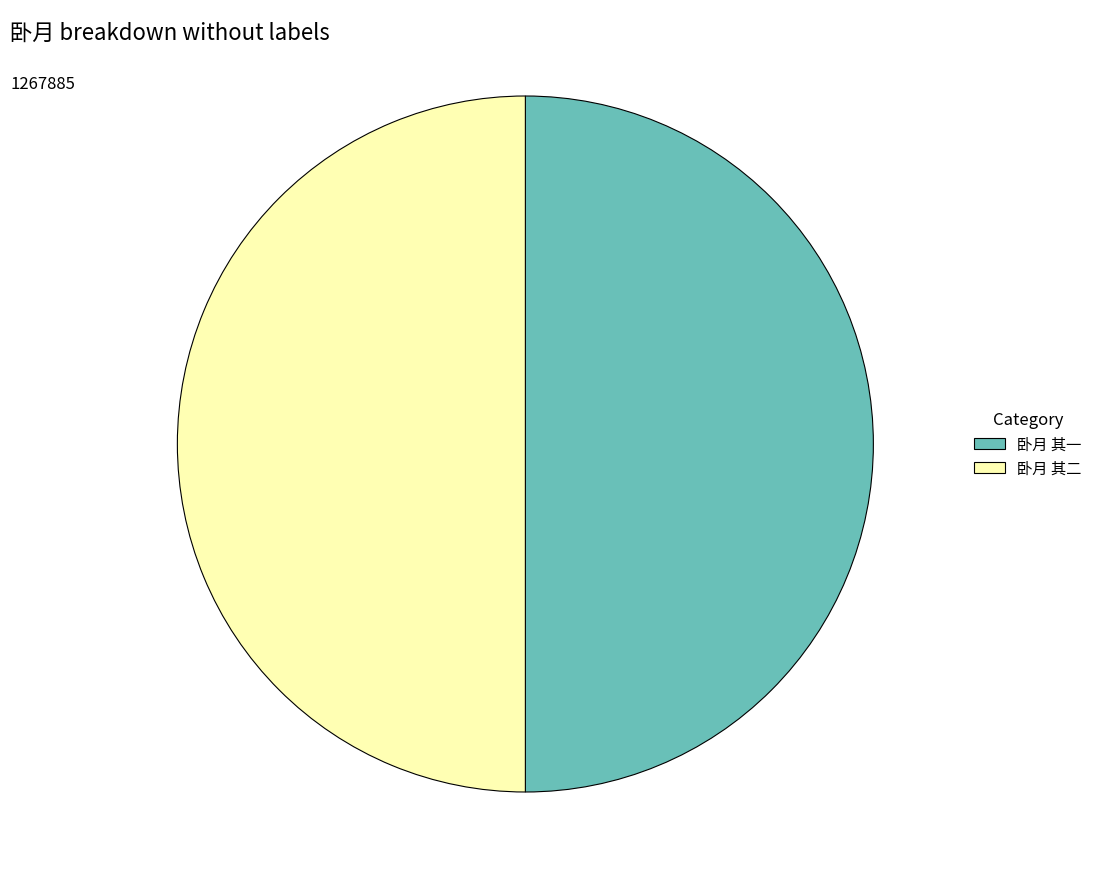

Combined, do 卧月 其一 and 卧月 其二 account for over 50%?

Yes